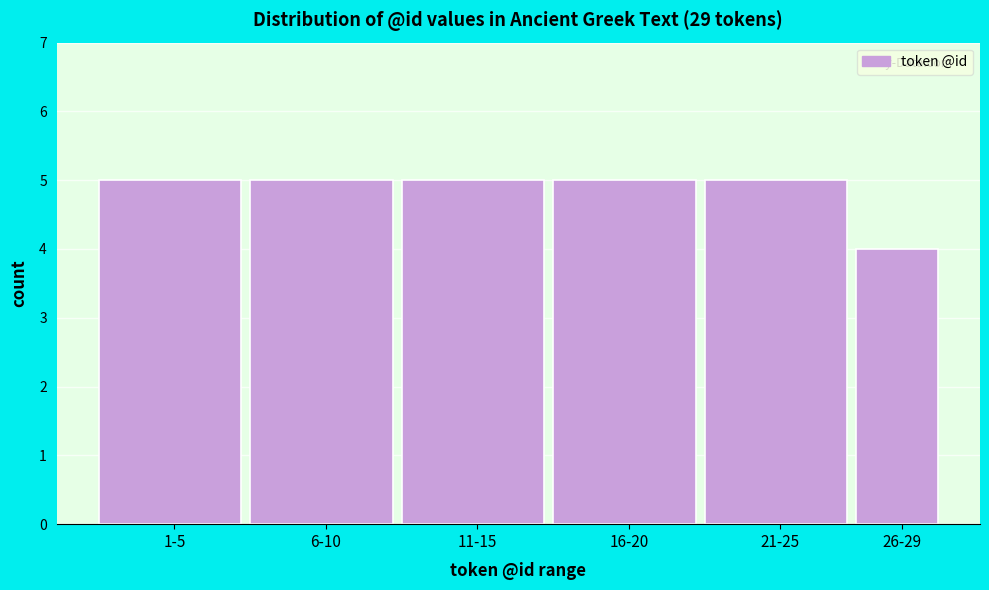

Reading left to right, transcribe all the data shown in this chart.

1-5=5	6-10=5	11-15=5	16-20=5	21-25=5	26-29=4